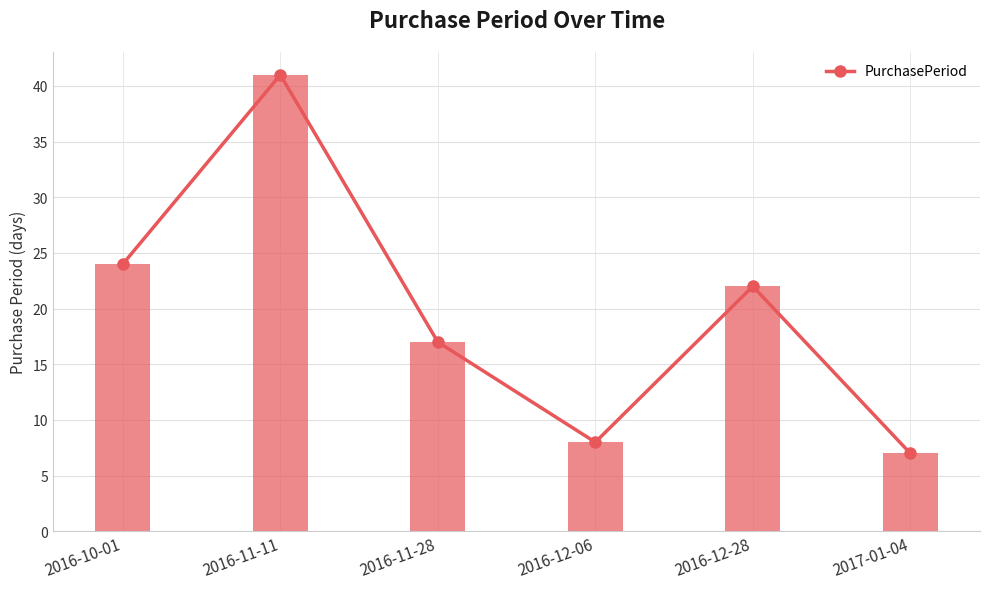

Rank the categories by value from lowest to highest.

2017-01-04, 2016-12-06, 2016-11-28, 2016-12-28, 2016-10-01, 2016-11-11